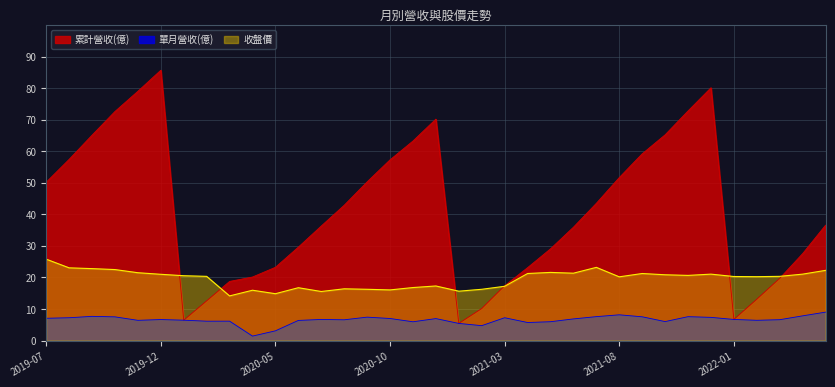

What position from the right is 2019-12?

30